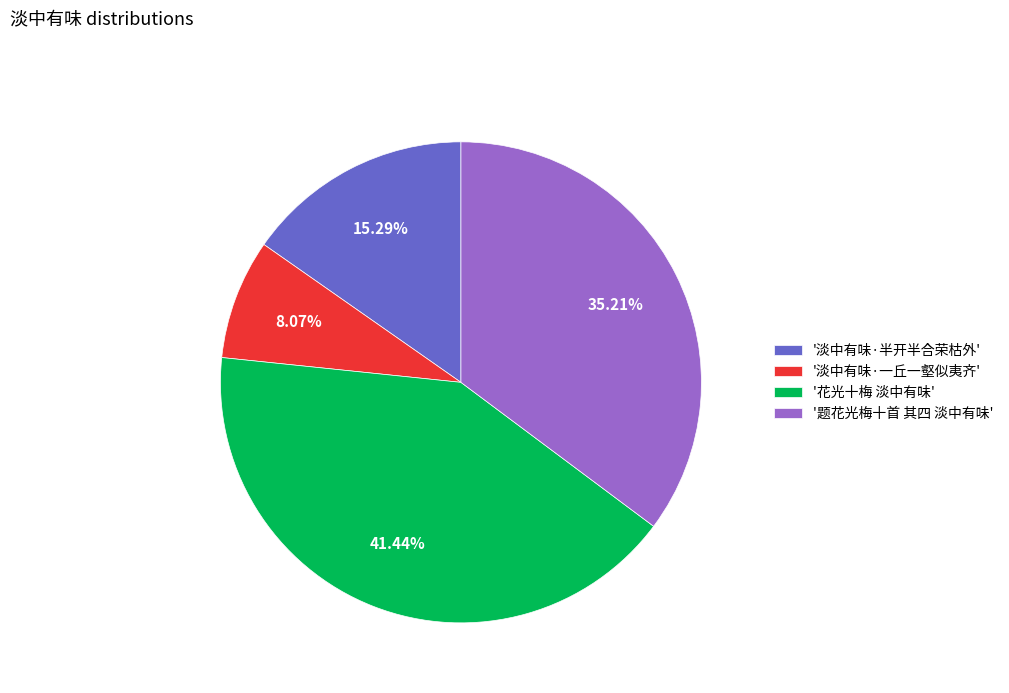

What is the ratio of the value at '花光十梅 淡中有味' to the value at '题花光梅十首 其四 淡中有味'?

1.2